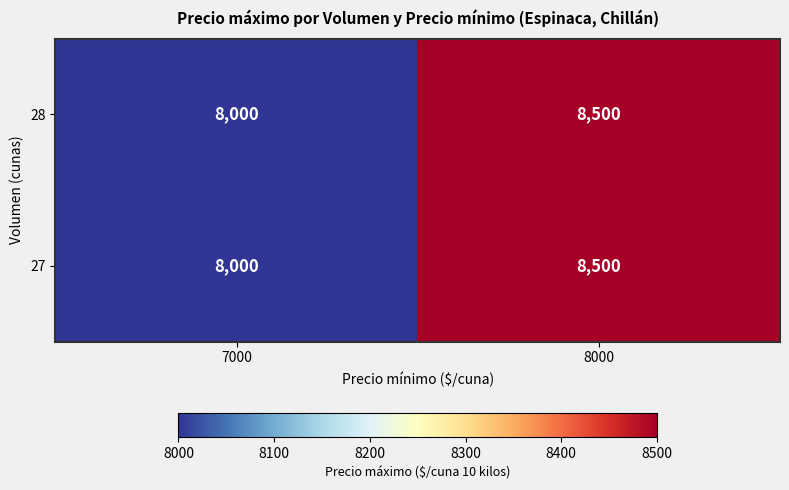

The value of 28 at 7000 is 8000. True or false?

True